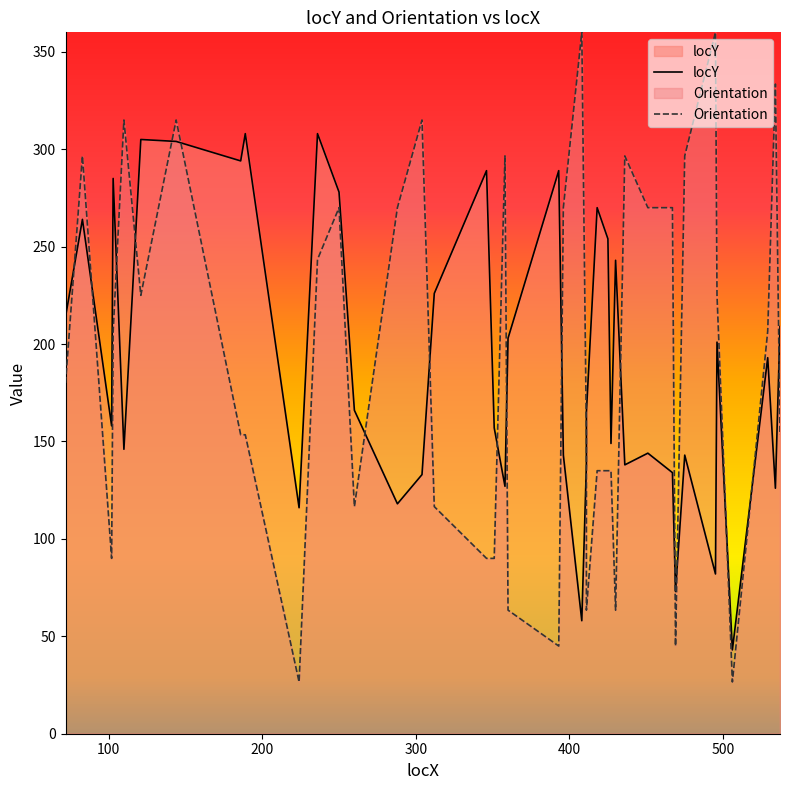

Which series has the largest range (max minus min)?

Orientation